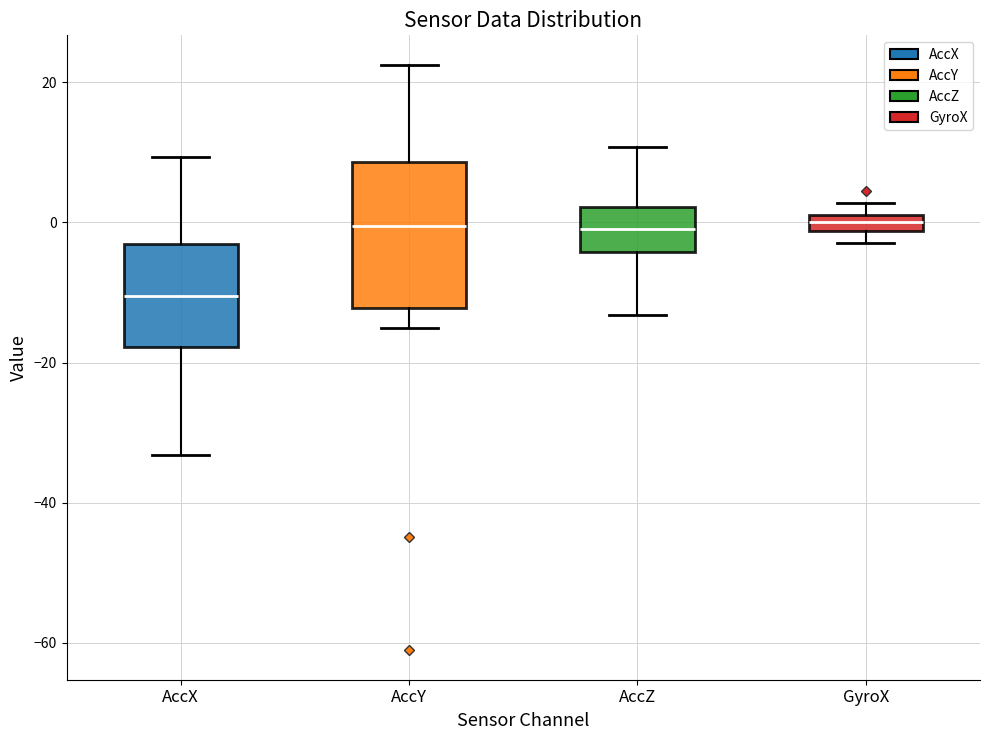

Where is the lower edge of the box for GyroX on the y-axis? The values are not printed on the chart, so give them approximately, as read against the axis.

-2